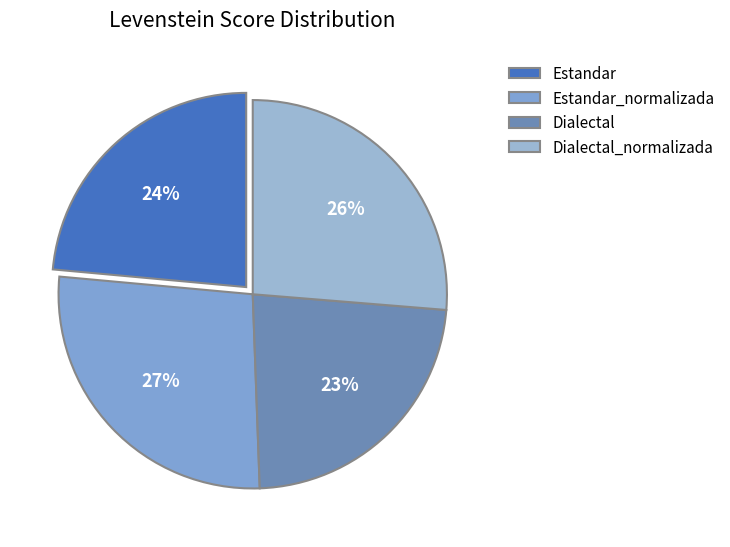

Which has a higher value, Dialectal_normalizada or Dialectal?

Dialectal_normalizada